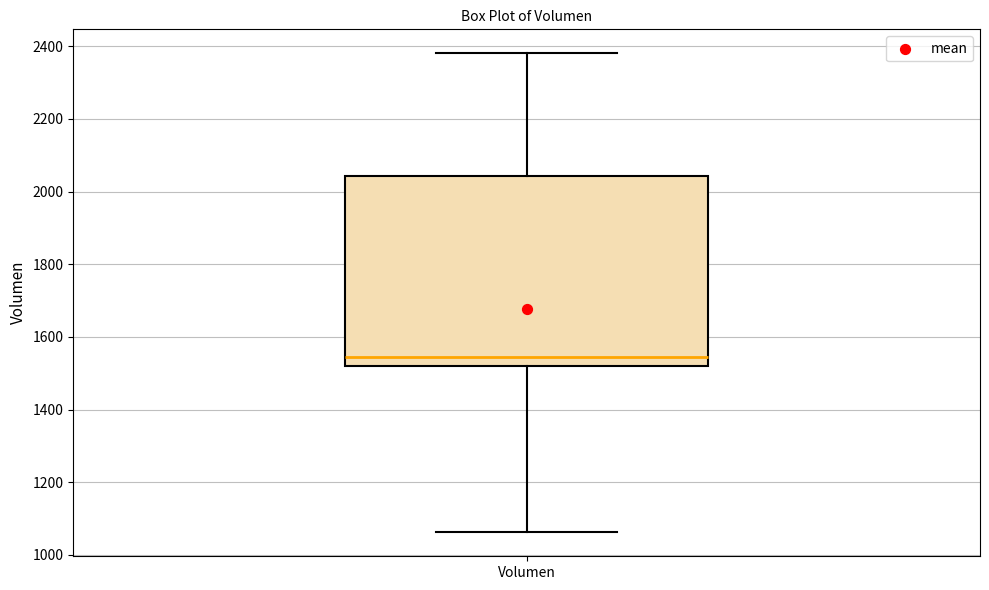

Where is the lower edge of the box for Volumen on the y-axis? The values are not printed on the chart, so give them approximately, as read against the axis.

1520